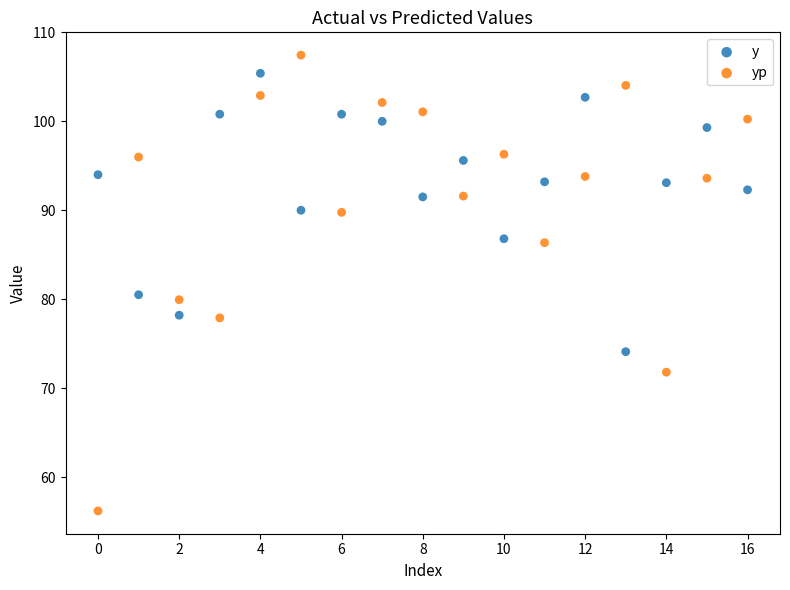

Which series has the largest Y range (max minus min)?

yp